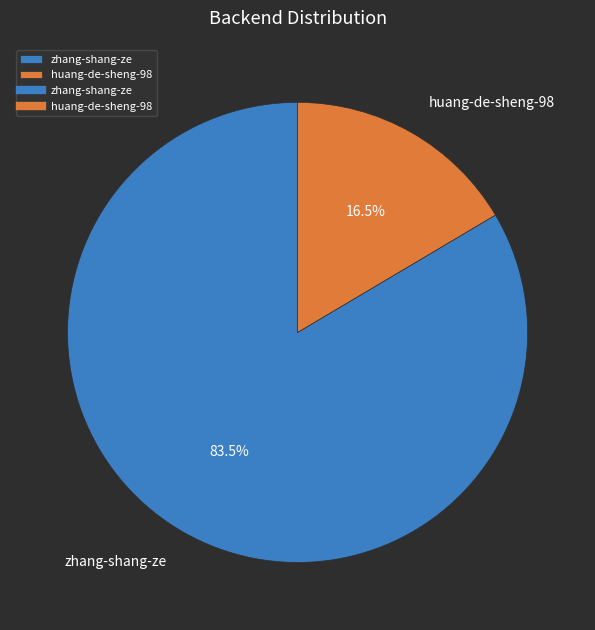

Combined, what portion of the pie is zhang-shang-ze and huang-de-sheng-98?

100.0%